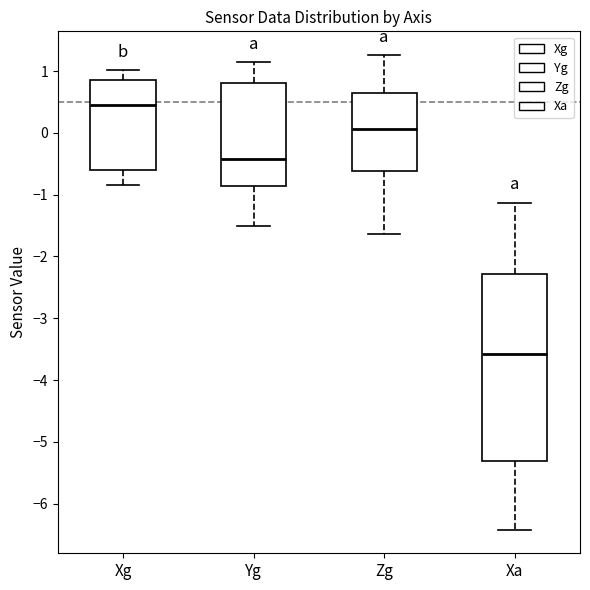

Where does the upper whisker of the box for Xa end on the y-axis? The values are not printed on the chart, so give them approximately, as read against the axis.

-1.1